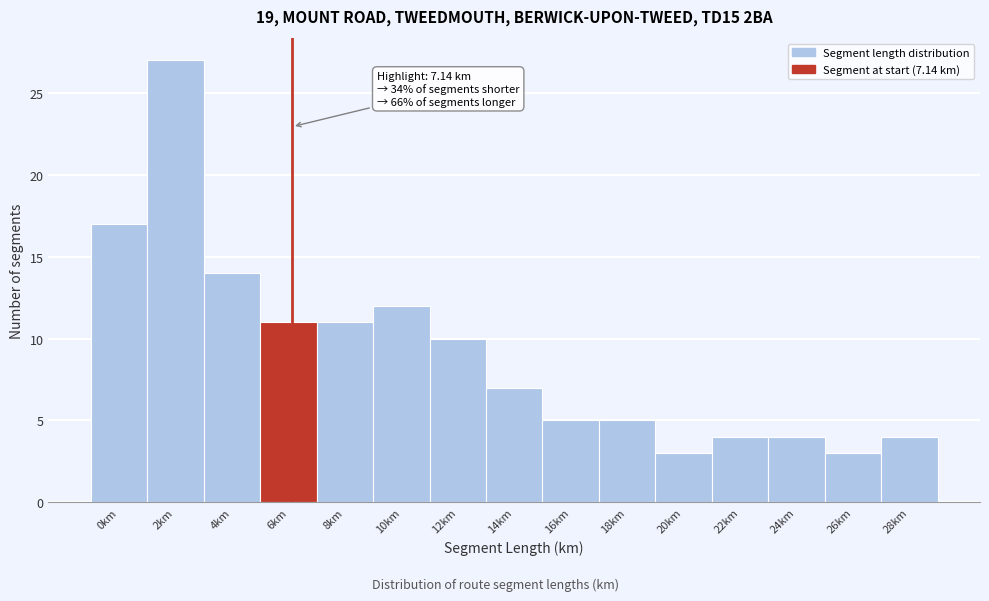

Reading left to right, extract all data points from this chart.

0km=17	2km=27	4km=14	6km=11	8km=11	10km=12	12km=10	14km=7	16km=5	18km=5	20km=3	22km=4	24km=4	26km=3	28km=4